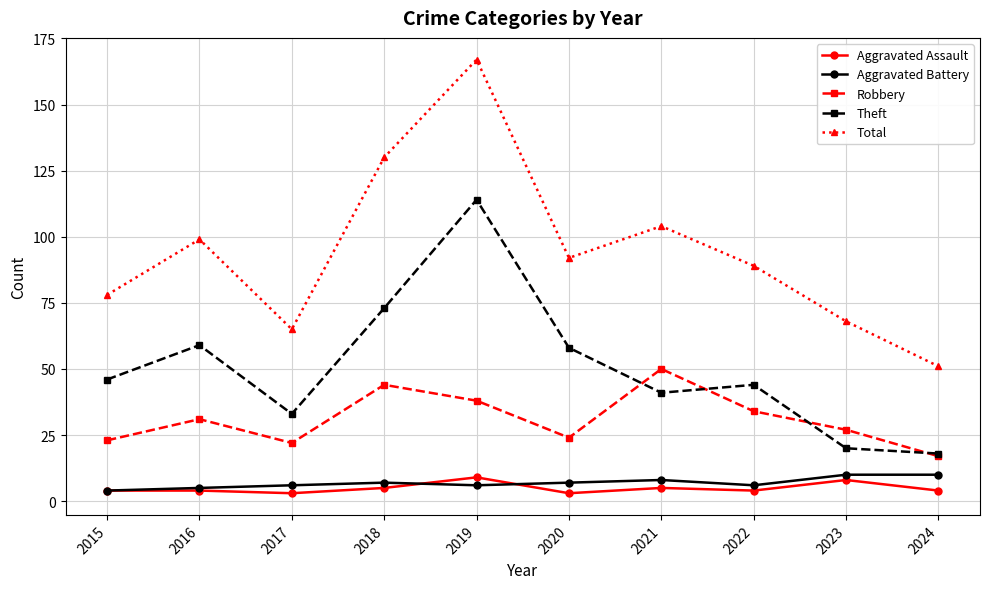

What is the difference between the highest and lowest values at 2020?

89